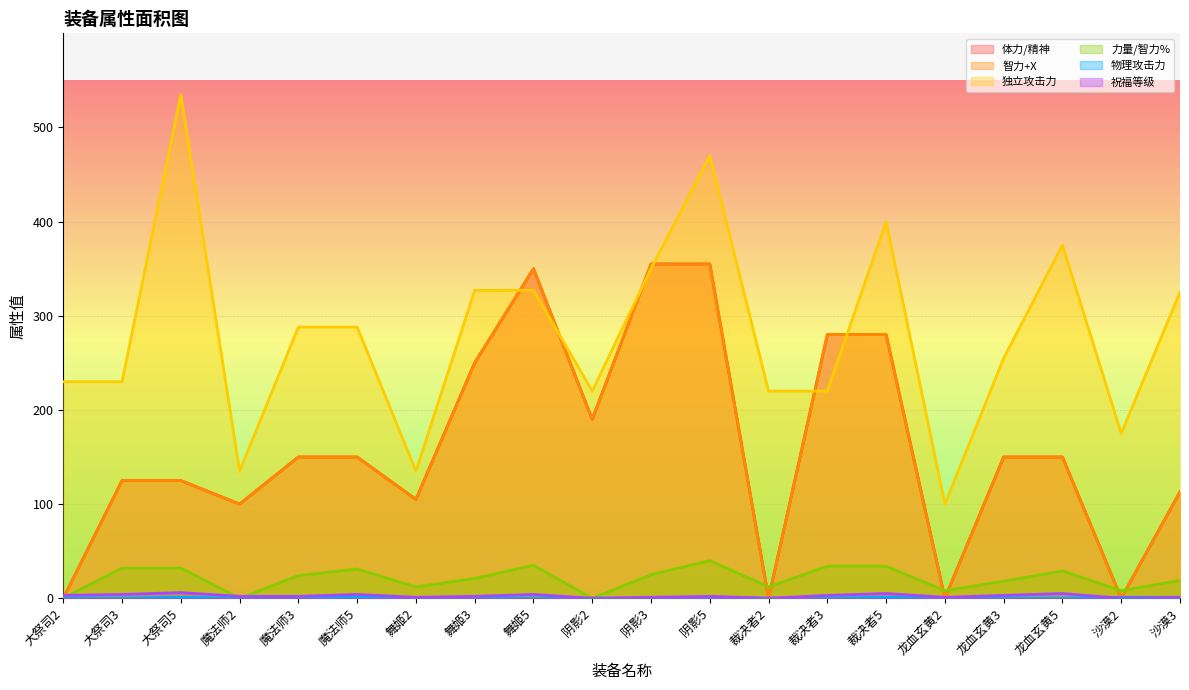

How many lines are shown in the chart?

6